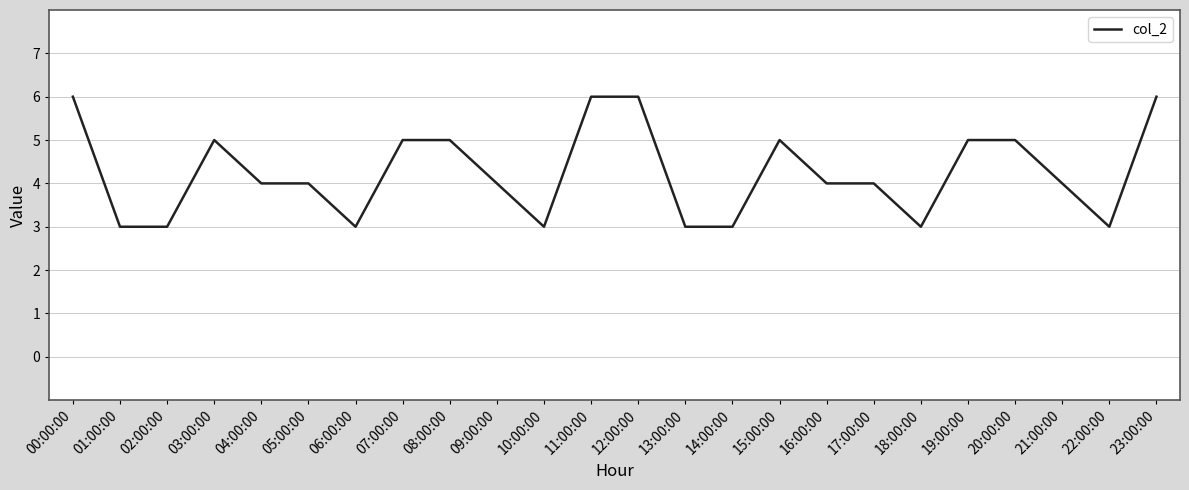

The chart shows a value of 4 at 04:00:00. True or false?

True